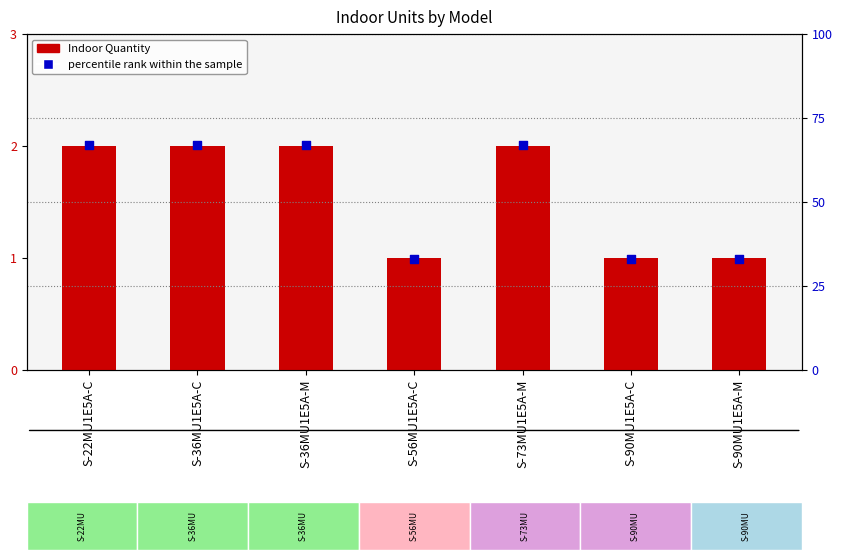

Which series contains the lowest Y value?

Indoor Quantity